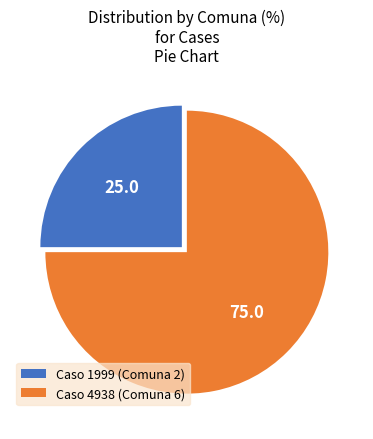

The Caso 4938 (Comuna 6) slice represents 80% of the pie. True or false?

False